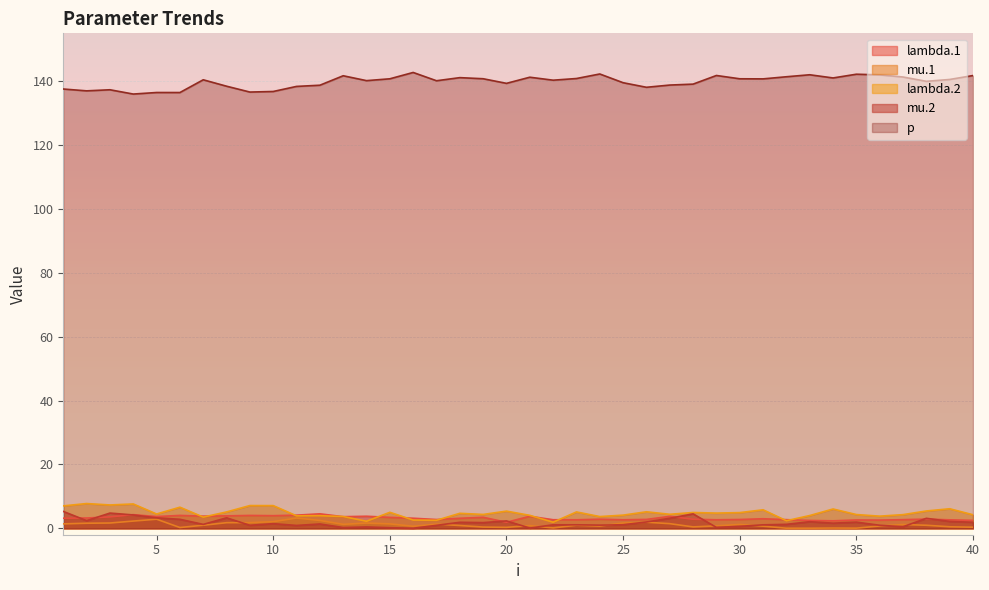

The value of p at 38 is 140.0. True or false?

True